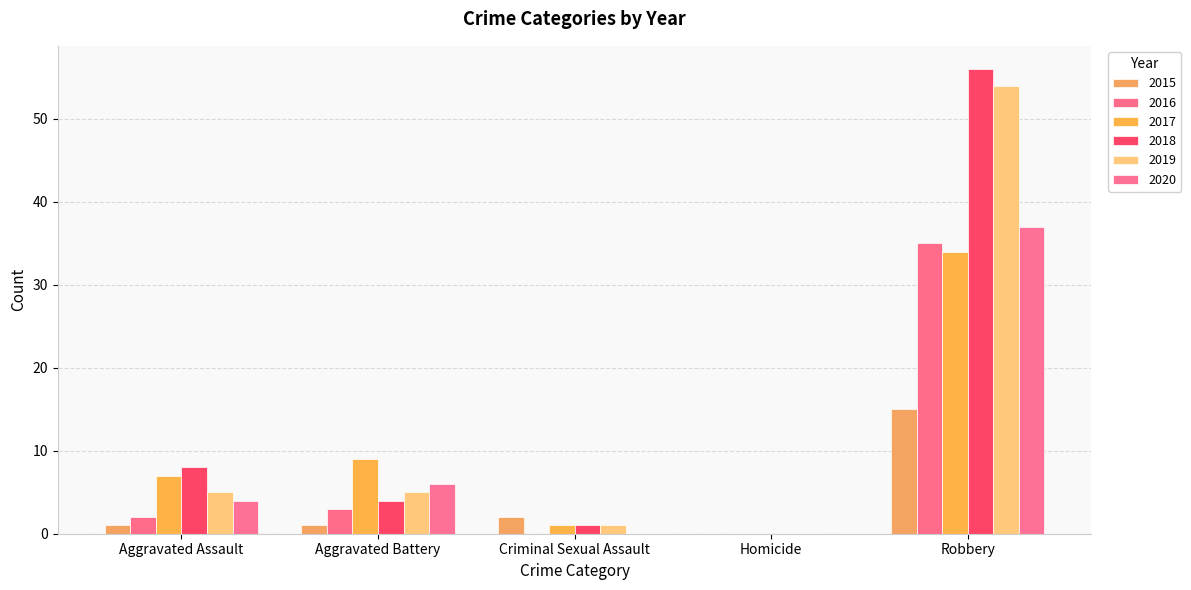

List the labels in order of 2019 value, largest first.

Robbery, Aggravated Assault, Aggravated Battery, Criminal Sexual Assault, Homicide